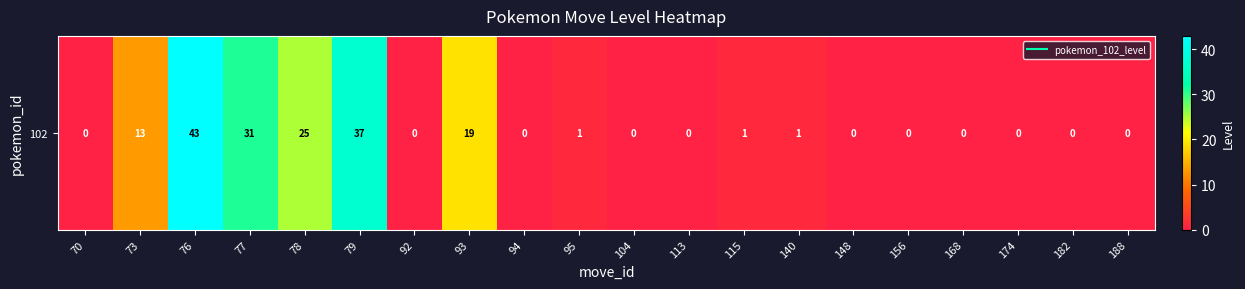

How many values exceed 0?

9